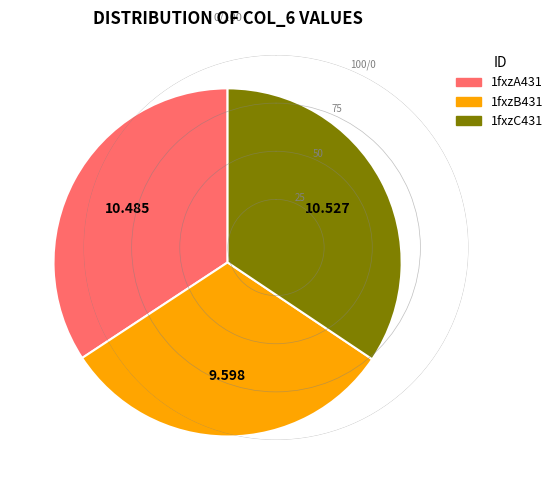

Do 1fxzA431 and 1fxzC431 together represent more than half of the pie?

Yes